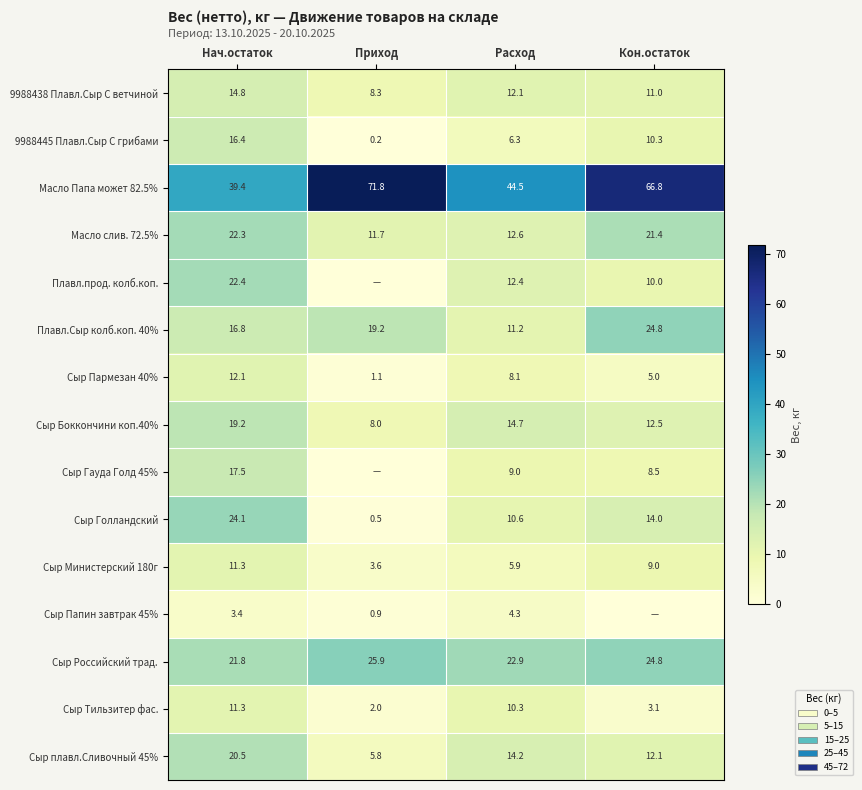

What is the total value across all series at Приход?

159.0